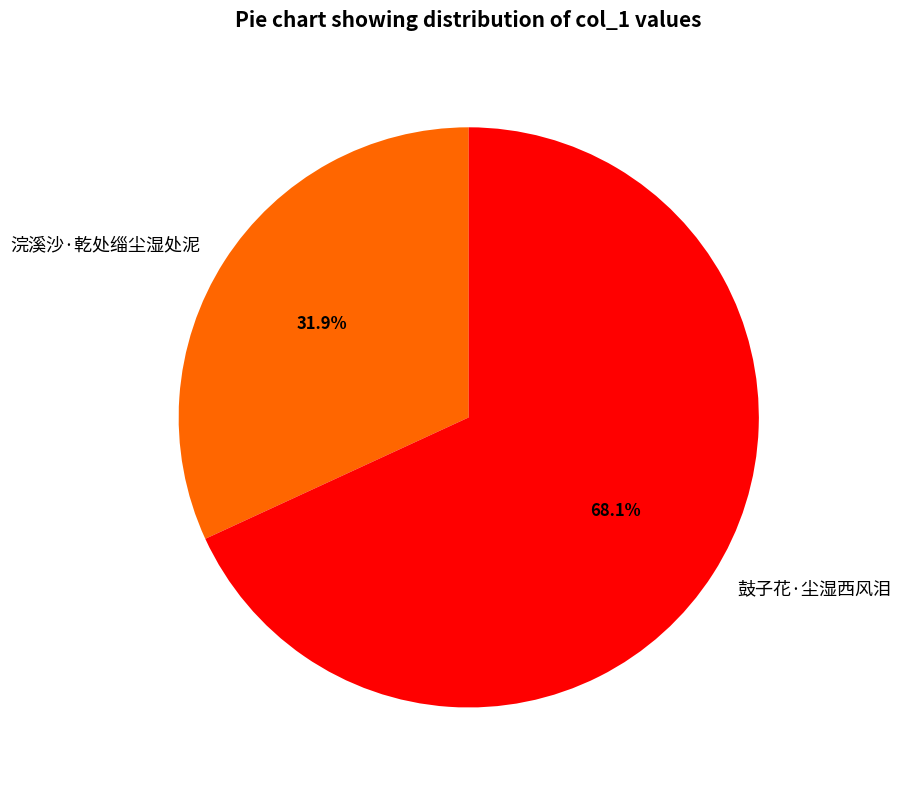

What percentage is the 浣溪沙·乾处缁尘湿处泥 slice, to the nearest percent?

32%